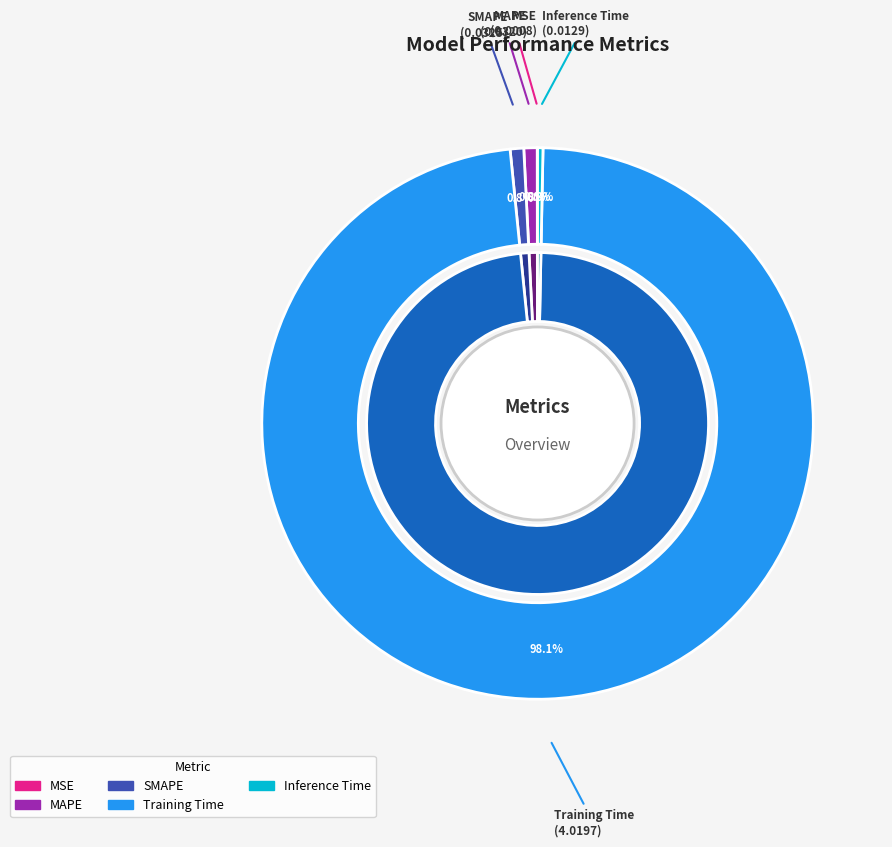

Is the sum of SMAPE and Inference Time greater than half?

No